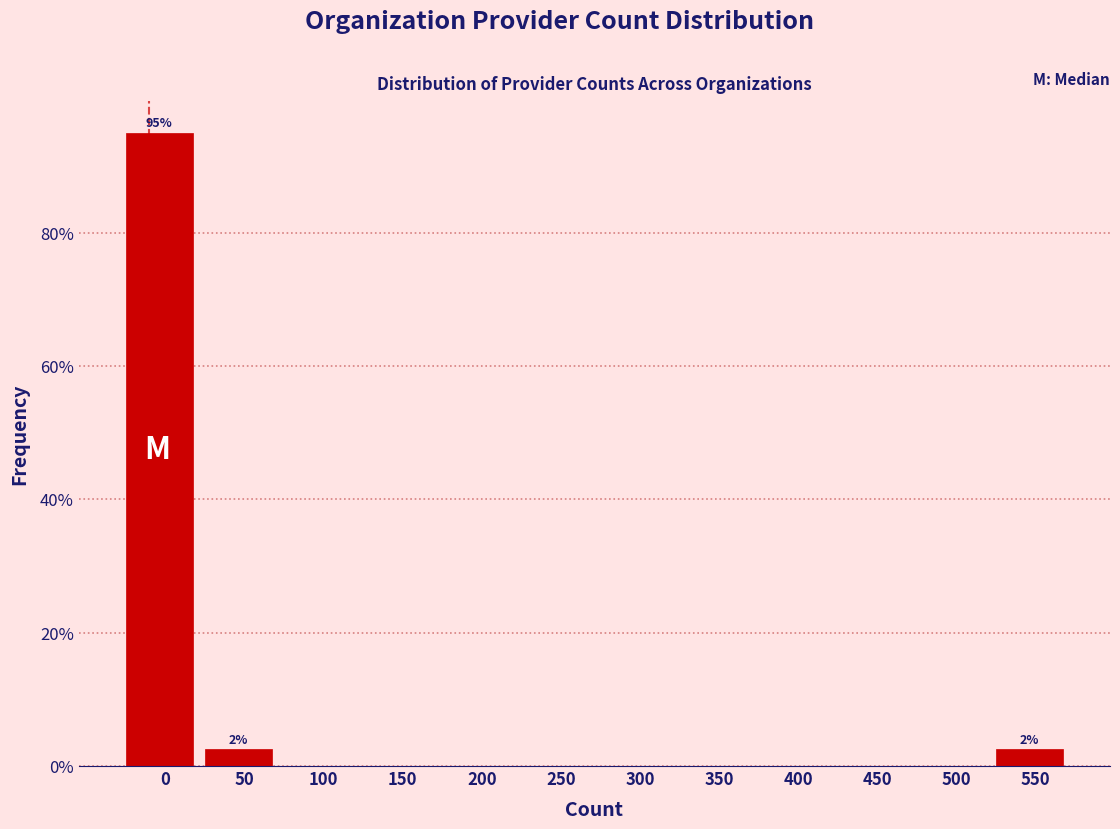

Reading left to right, transcribe all the data shown in this chart.

0=95.0	50=2.5	100=0.0	150=0.0	200=0.0	250=0.0	300=0.0	350=0.0	400=0.0	450=0.0	500=0.0	550=2.5